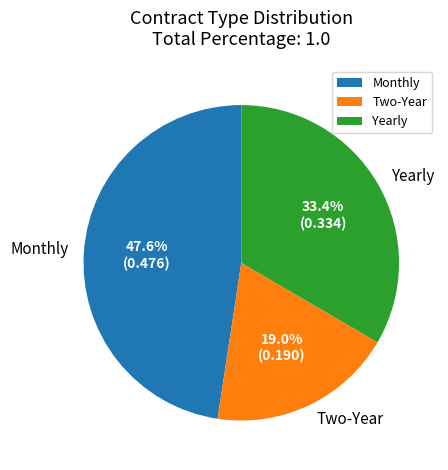

How many slices are in this pie chart?

3